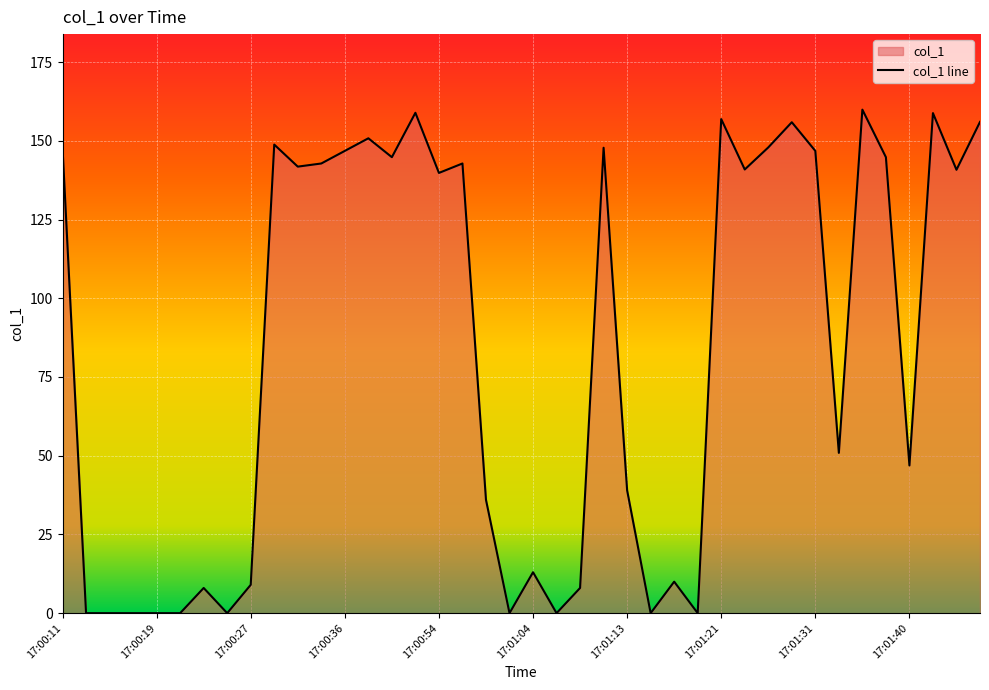

Reading left to right, list all the values displayed in this chart.

17:00:11=147.8	17:00:13=0.0	17:00:15=0.0	17:00:17=0.0	17:00:19=0.0	17:00:21=0.0	17:00:23=8.0	17:00:25=0.0	17:00:27=9.0	17:00:30=148.8	17:00:32=141.8	17:00:34=142.8	17:00:36=146.8	17:00:44=150.8	17:00:46=144.8	17:00:48=158.9	17:00:54=139.8	17:00:58=142.8	17:01:00=36.0	17:01:02=0.0	17:01:04=13.0	17:01:06=0.0	17:01:08=8.0	17:01:11=147.8	17:01:13=39.0	17:01:15=0.0	17:01:17=10.0	17:01:19=0.0	17:01:21=156.9	17:01:25=140.9	17:01:27=147.9	17:01:29=155.9	17:01:31=146.8	17:01:33=50.9	17:01:36=159.9	17:01:38=144.8	17:01:40=46.9	17:01:48=158.8	17:01:51=140.8	17:01:53=156.0